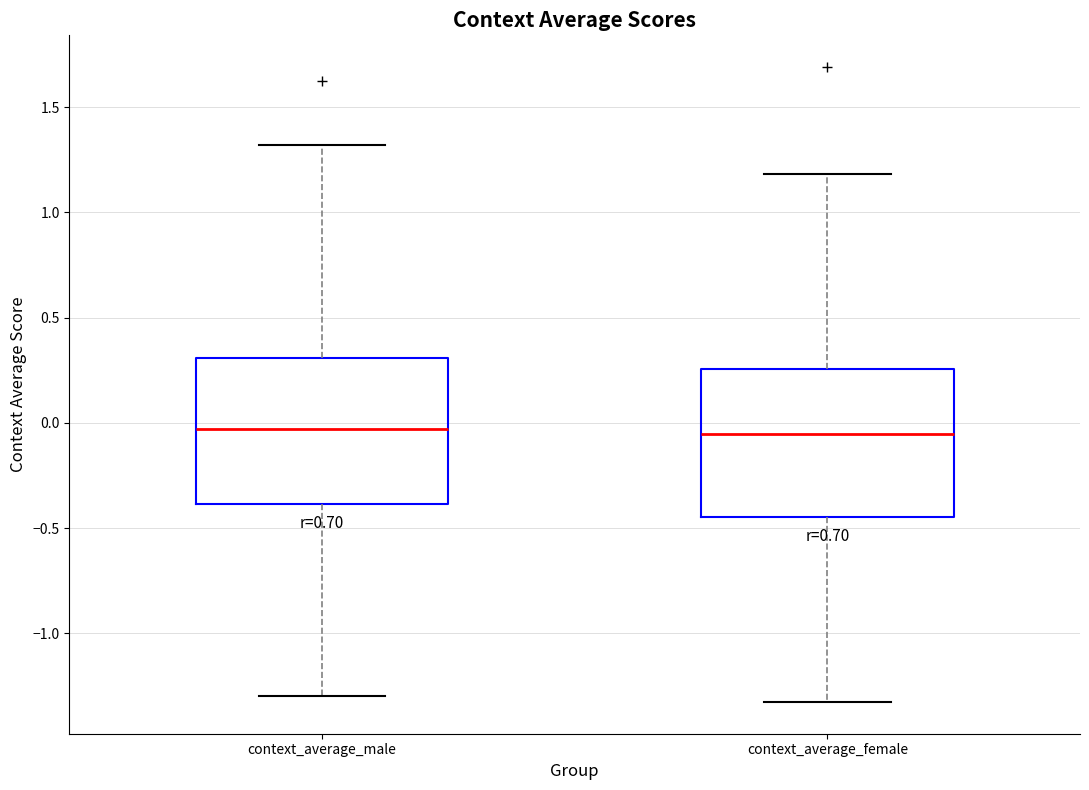

Reading left to right, transcribe this box plot: for each box, give where its median line is, the range the box spans, and where its two whiskers end, as read against the y-axis. The values are not printed on the chart, so give them approximately, as read against the axis.

context_average_male: median -0.05, box -0.40 to 0.30, whiskers -1.30 to 1.30
context_average_female: median -0.05, box -0.45 to 0.25, whiskers -1.35 to 1.20